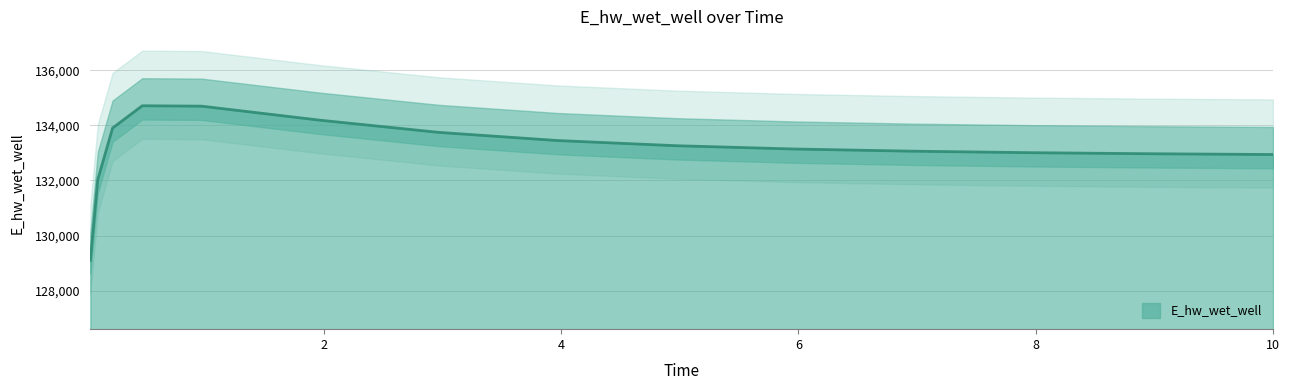

At which label is the value closest to 131906?

0.09375